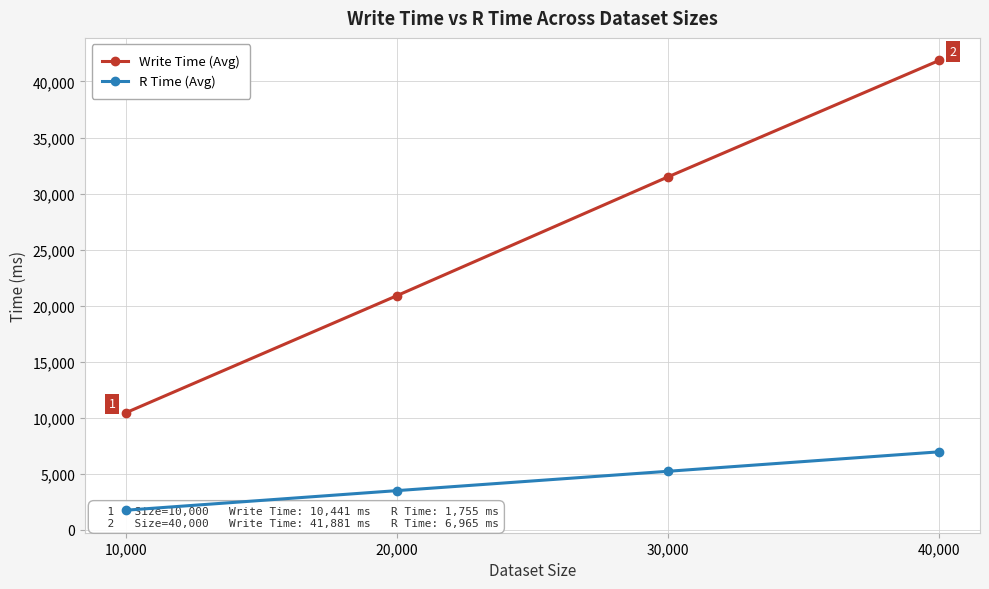

What is the value of the Write Time (Avg) point at the 2nd from the left?

20891